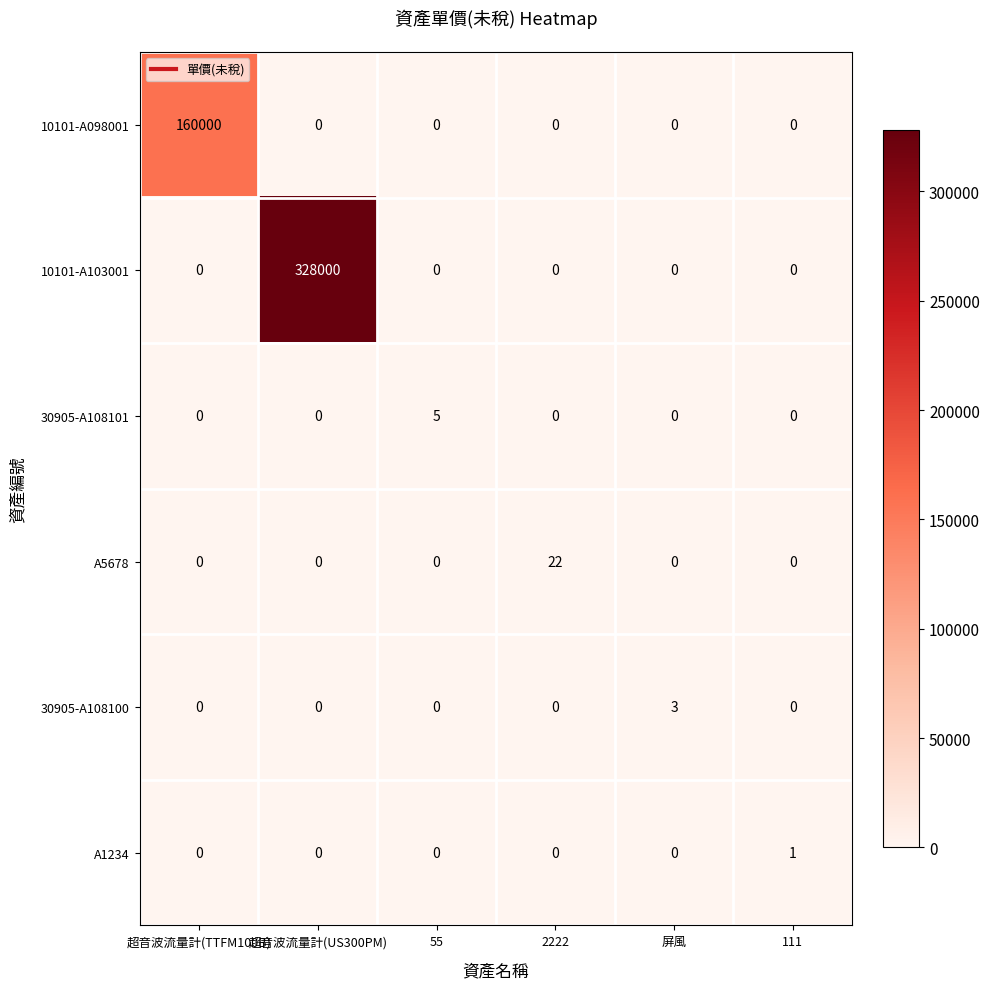

Rank the series by their maximum value, from lowest to highest.

A1234, 30905-A108100, 30905-A108101, A5678, 10101-A098001, 10101-A103001